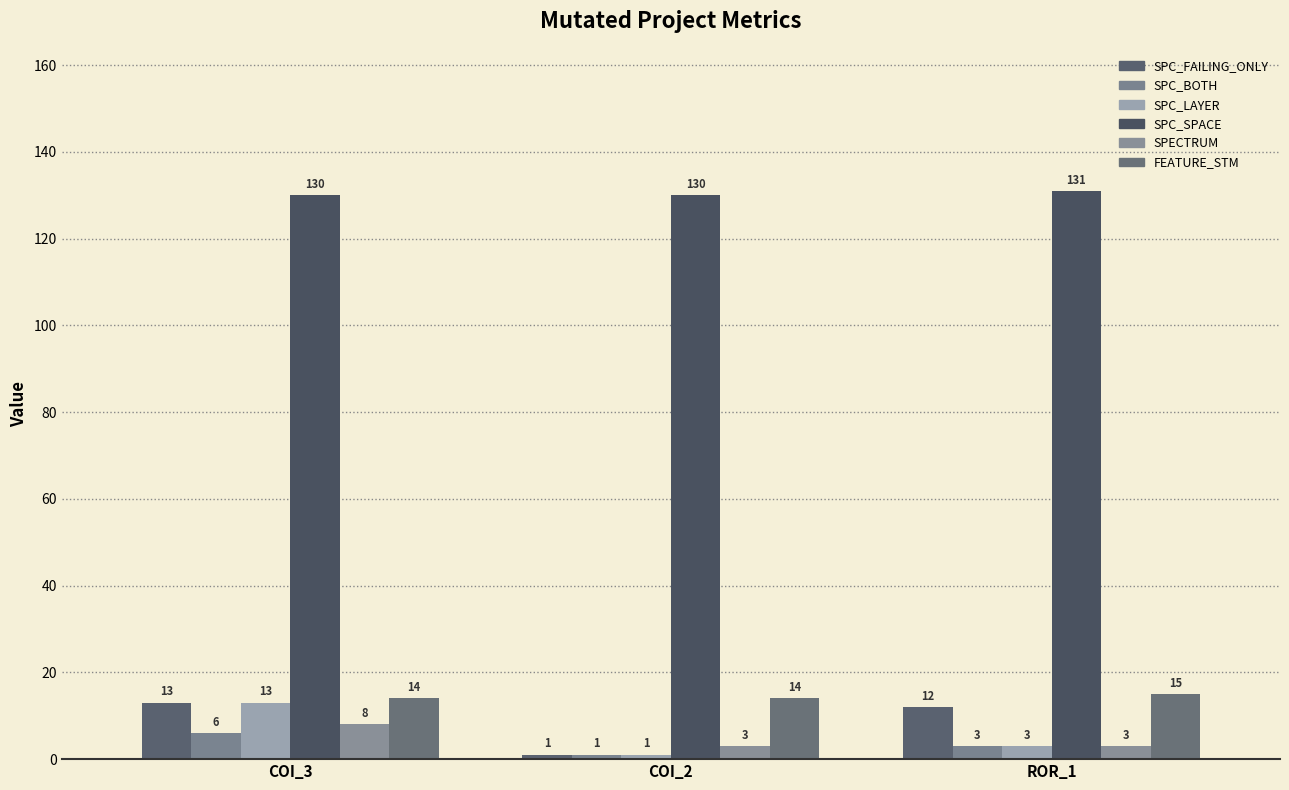

At which label does SPC_FAILING_ONLY first exceed 12?

COI_3